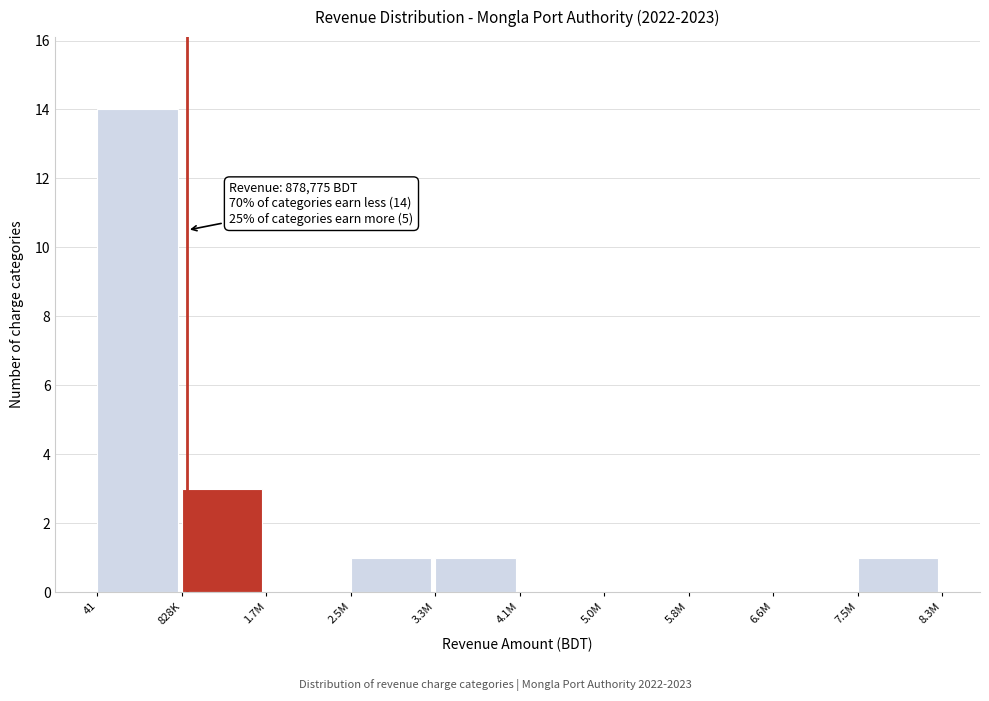

Reading right to left, list all the values displayed in this chart.

7.5M=1	6.6M=0	5.8M=0	5.0M=0	4.1M=0	3.3M=1	2.5M=1	1.7M=0	828K=3	41=14